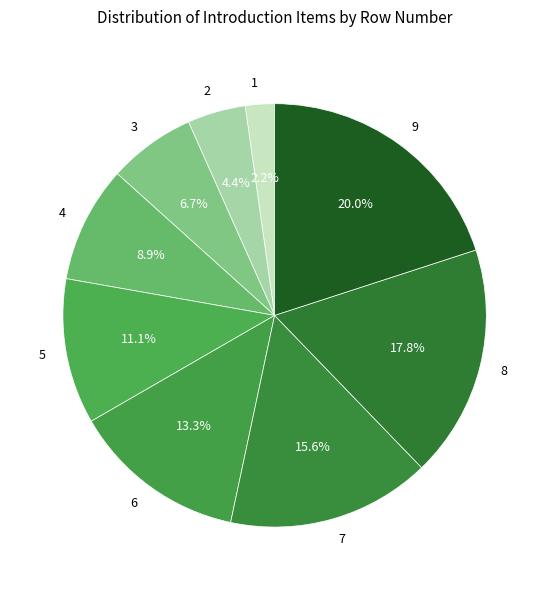

What is the largest slice in the pie chart?

9